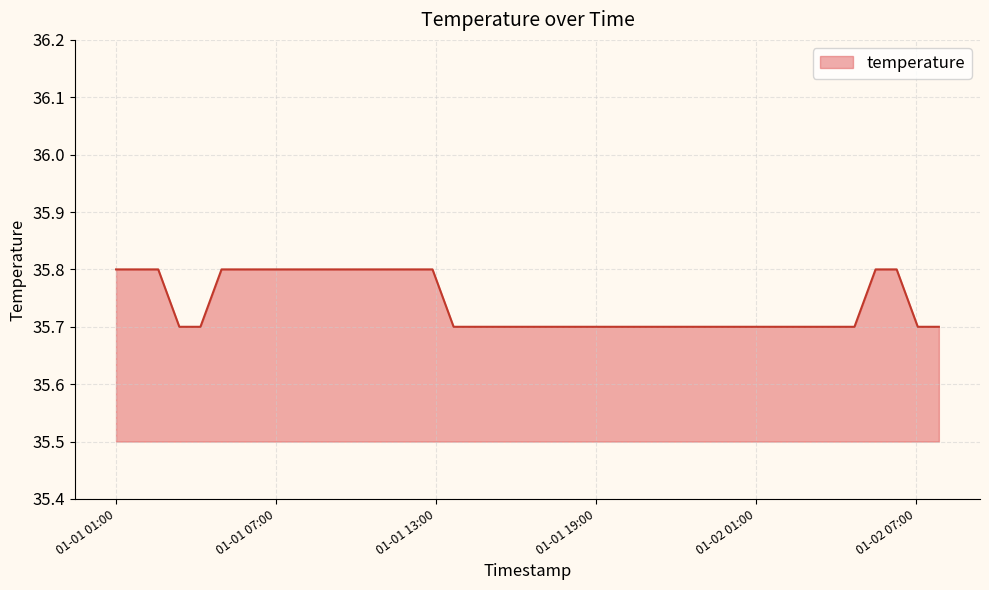

What is the greatest value displayed?

35.8